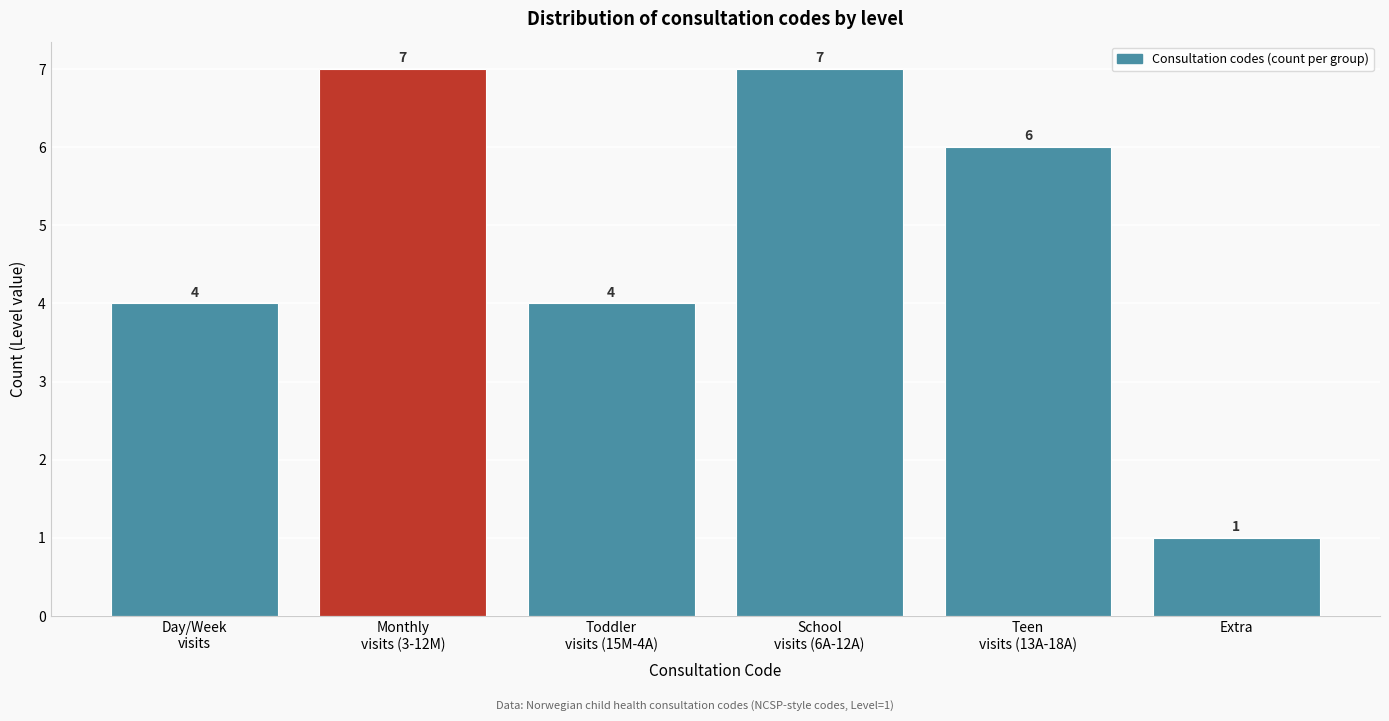

Reading right to left, transcribe all the data shown in this chart.

1	6	7	4	7	4